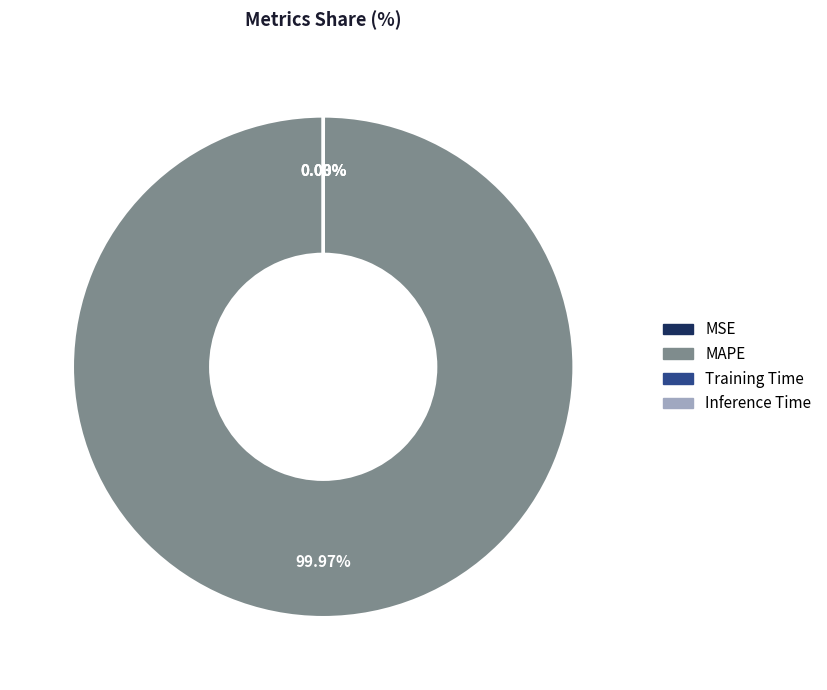

Does any single category account for the majority?

Yes